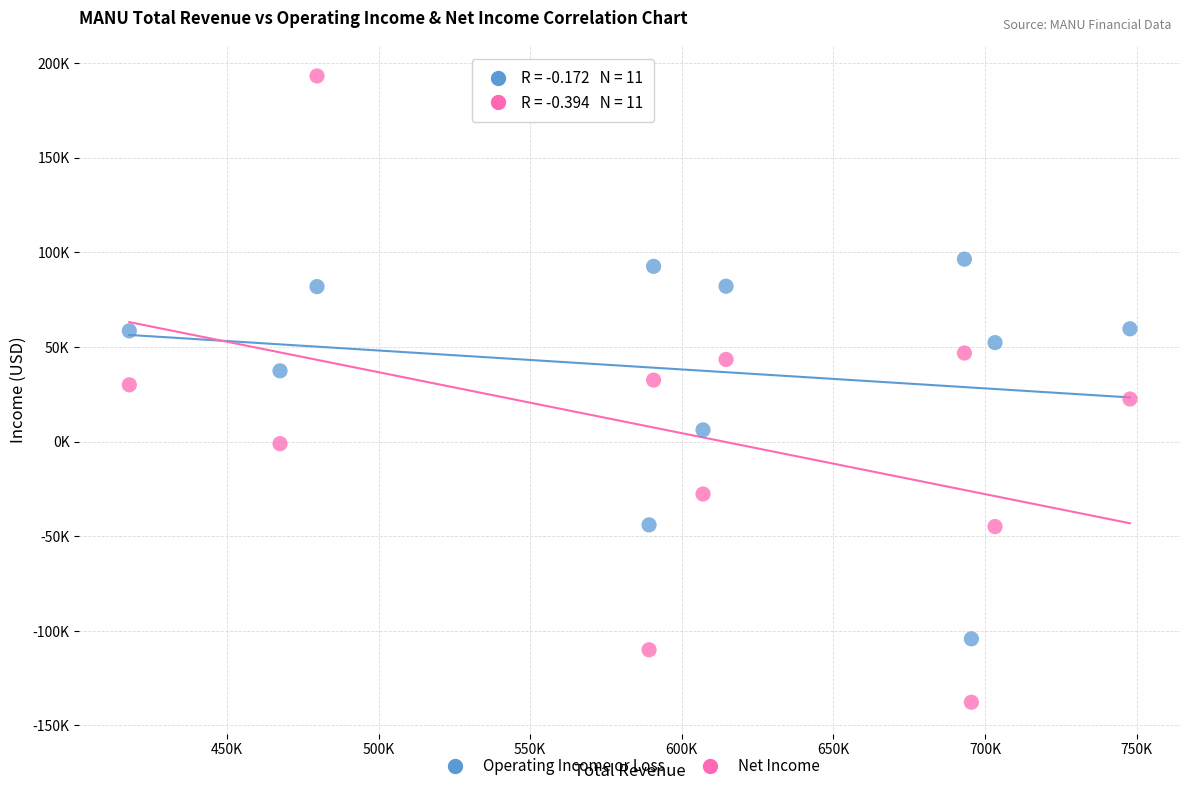

Which series contains the highest Y value?

Net Income